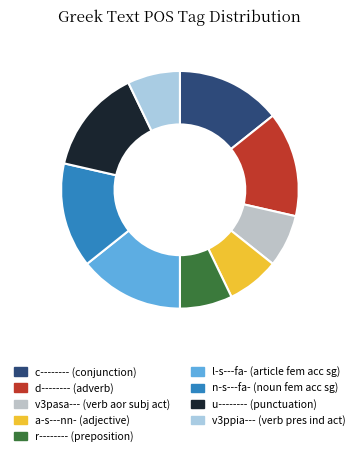

To the nearest percent, what portion does r-------- represent?

7%